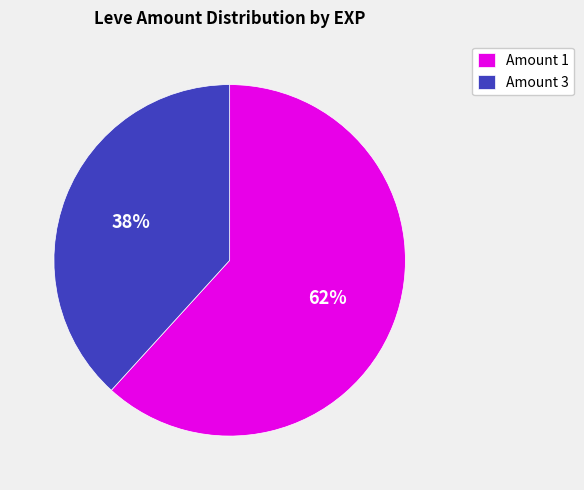

What is the smallest slice in the pie chart?

Amount 3